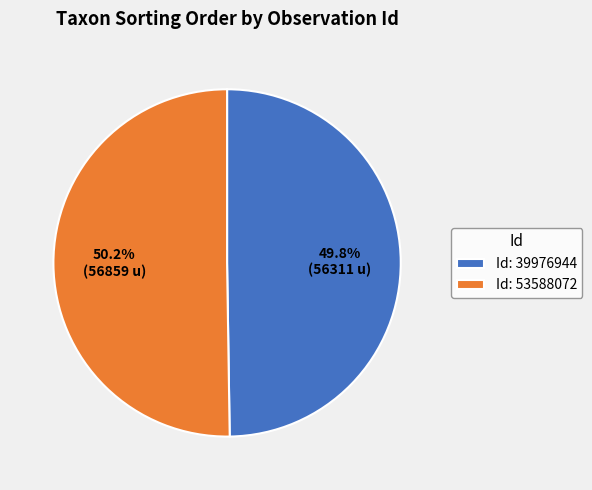

Is there a majority slice in this chart?

Yes